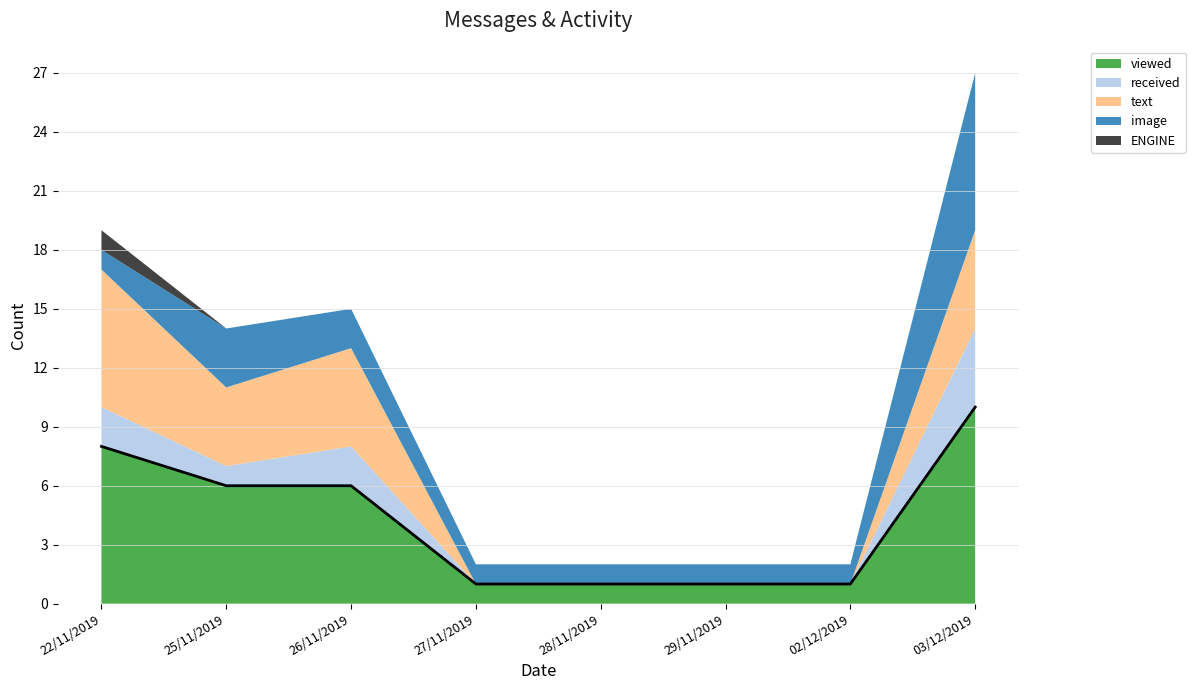

What position from the left is 26/11/2019?

3